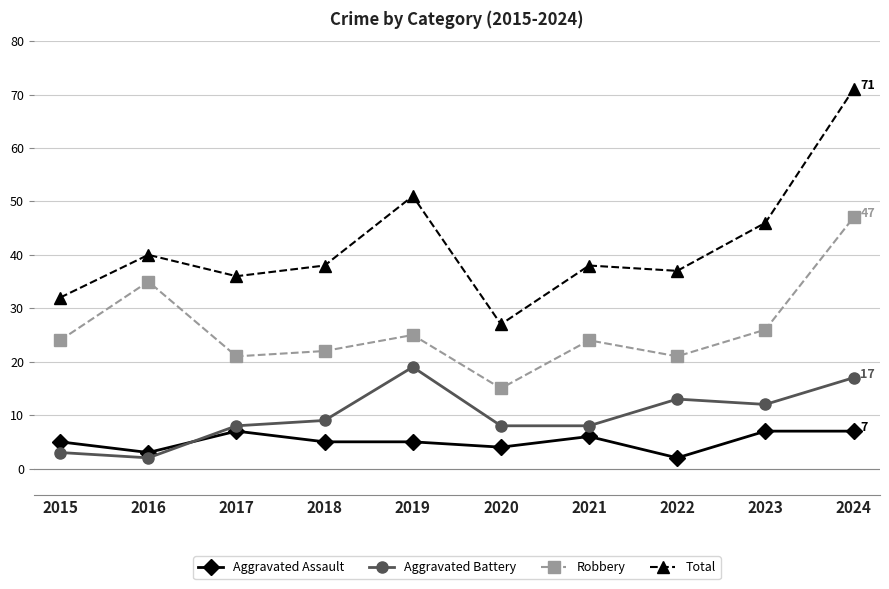

Read the Total value at 2022.

37